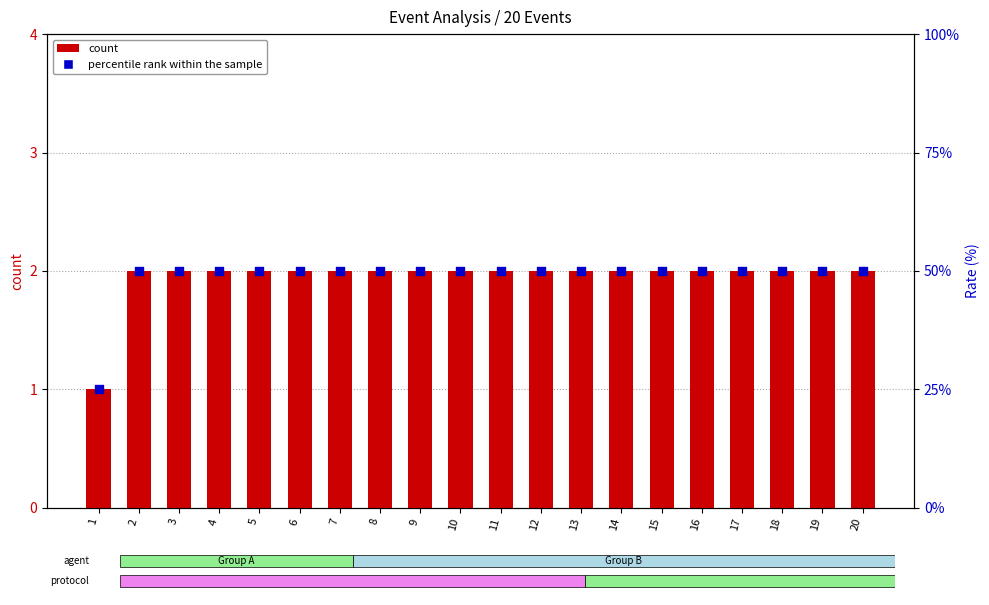

Which series has the widest spread of Y values?

Rate_SBS (percentile)